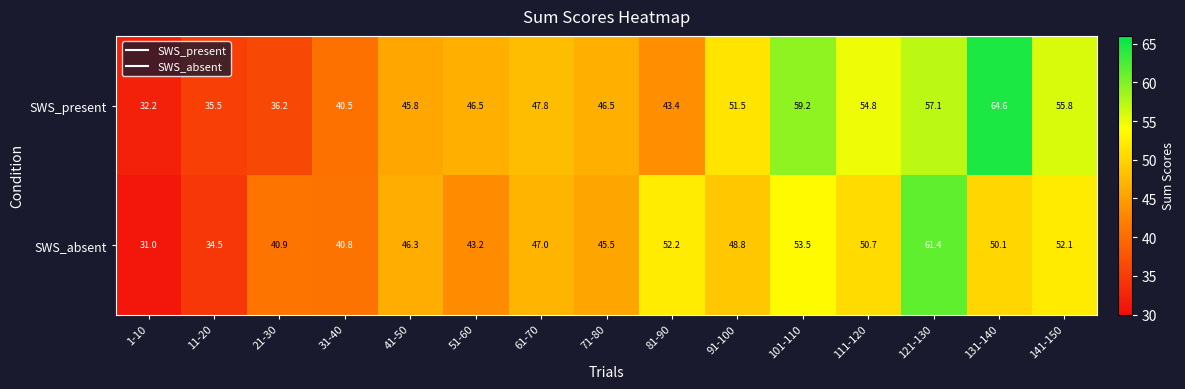

At which category is the sum across all series the highest?

121-130